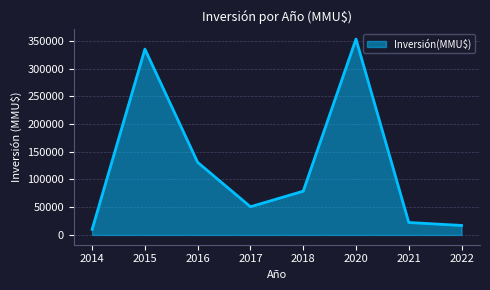

How many series are shown in this chart?

1